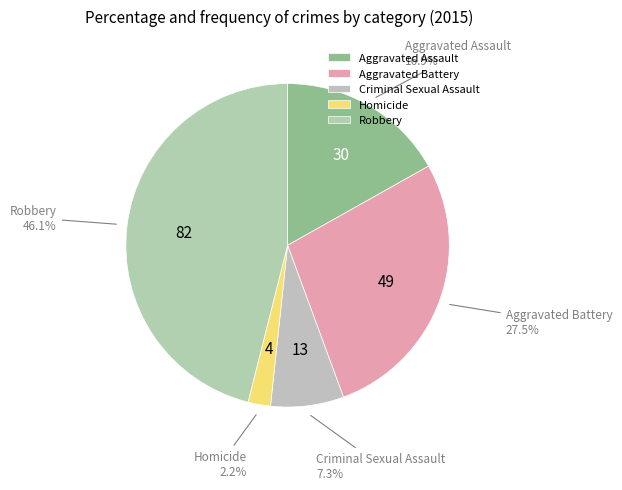

How many slices are in this pie chart?

5